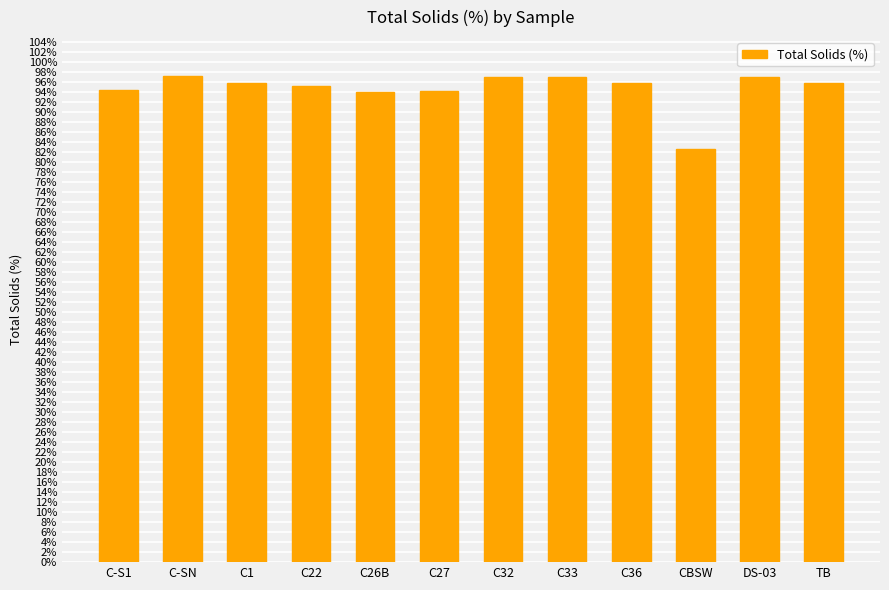

Does the chart contain any negative values?

No